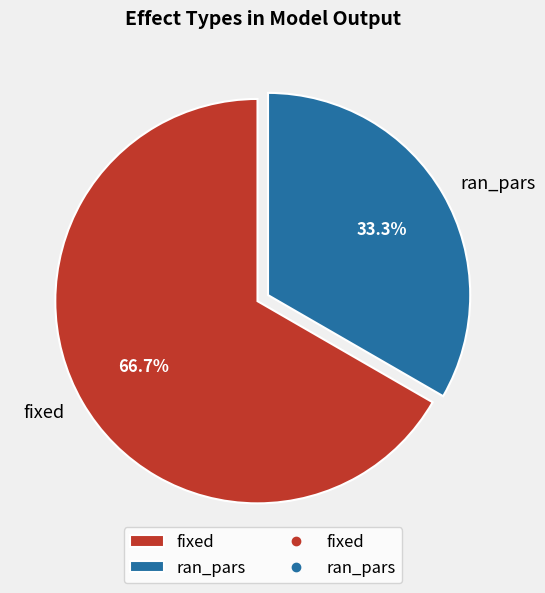

How many slices are in this pie chart?

2